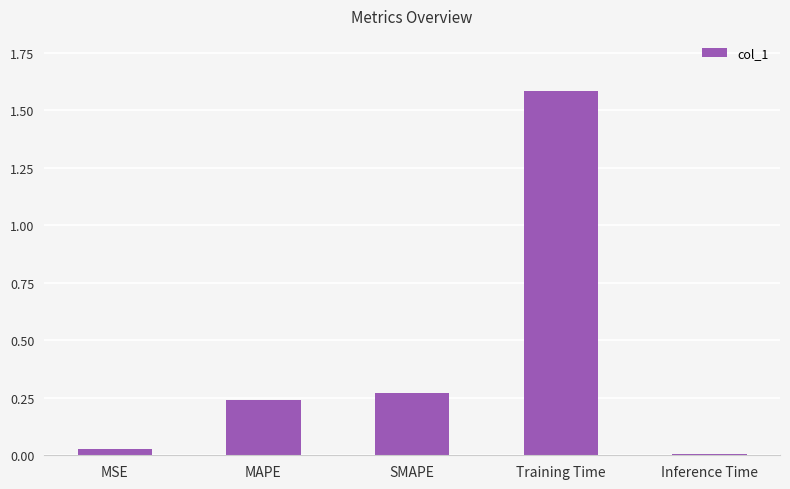

What is the greatest value displayed?

1.6